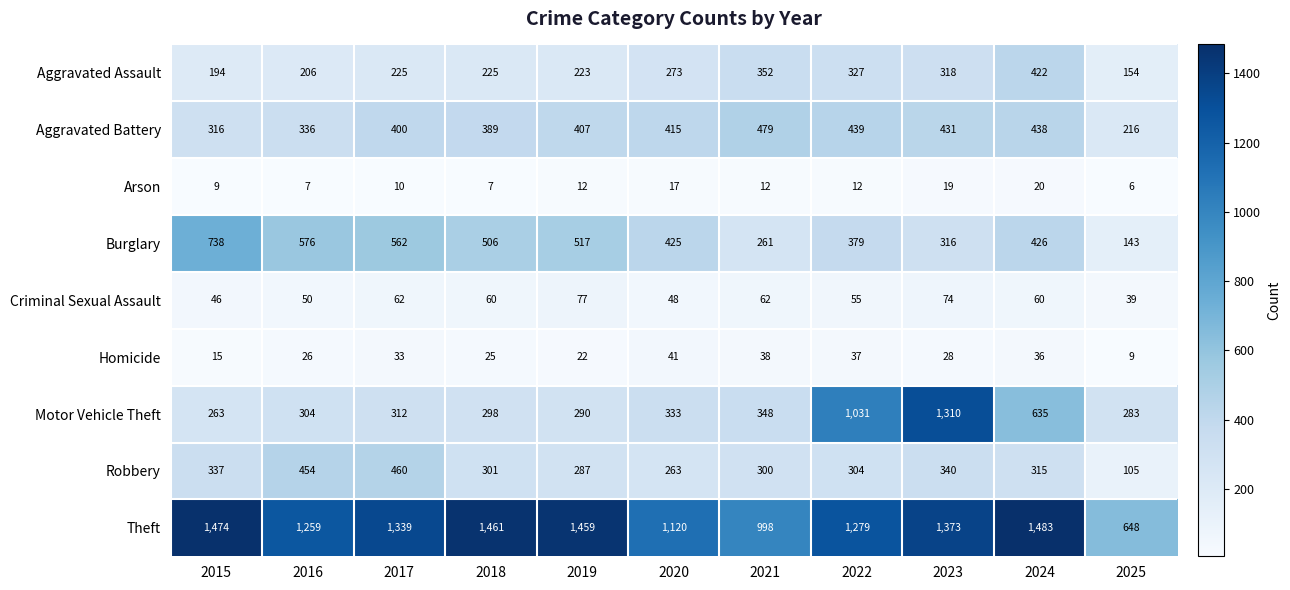

Which category has the highest value in the Motor Vehicle Theft series?

2023